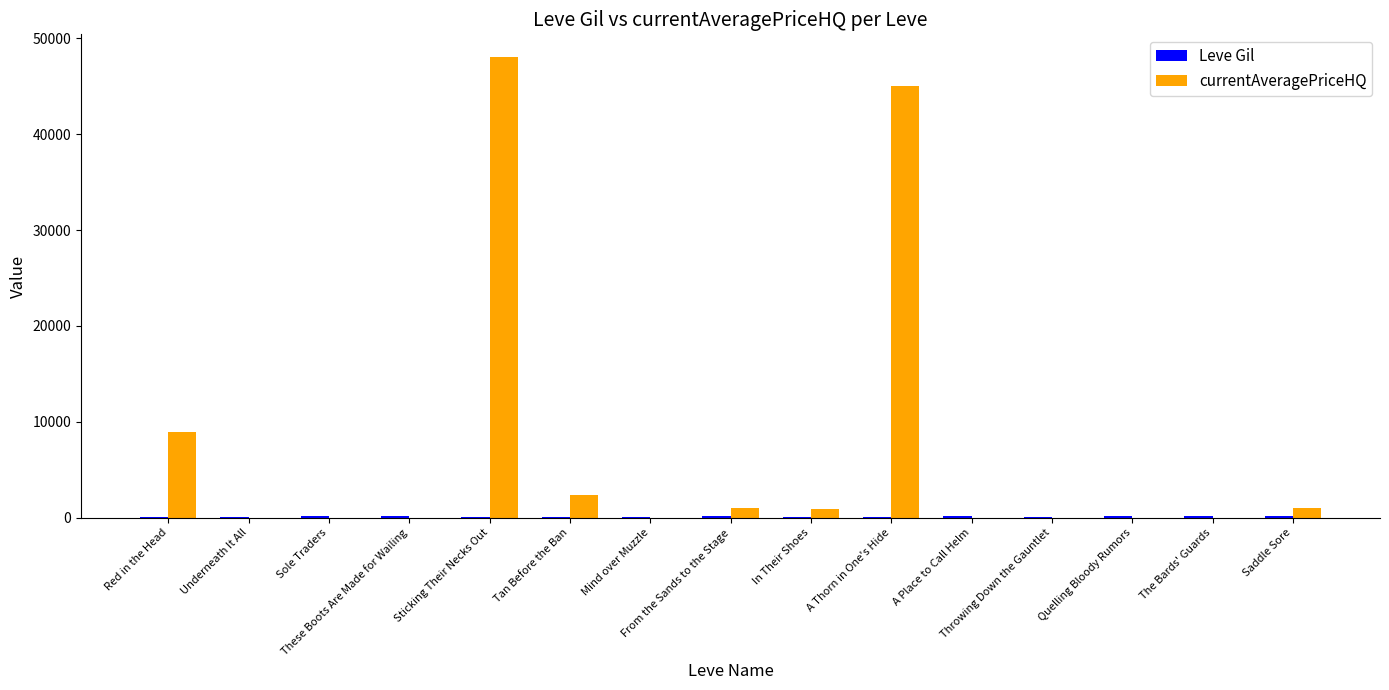

Which series has the largest total across all categories?

currentAveragePriceHQ